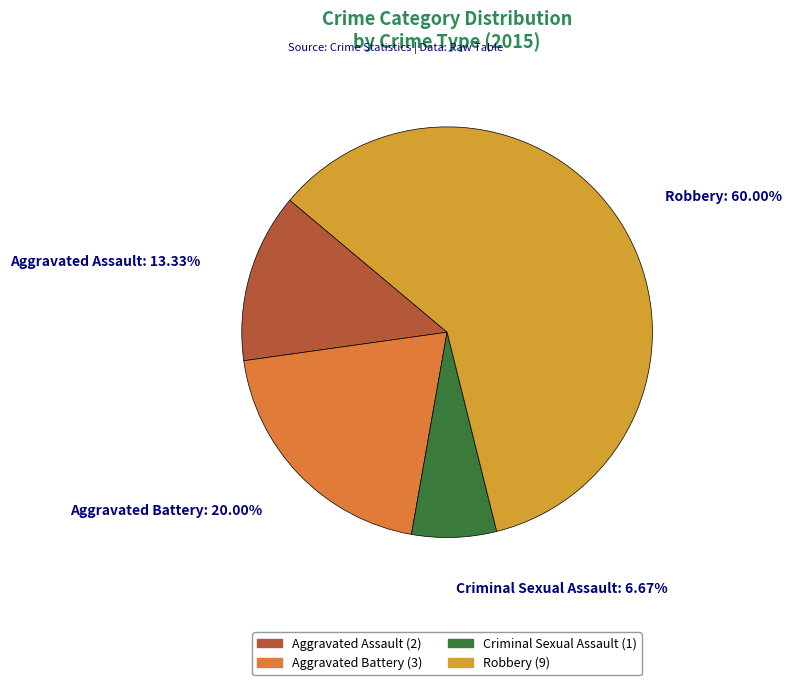

What percentage is NOT represented by Robbery?

40.0%